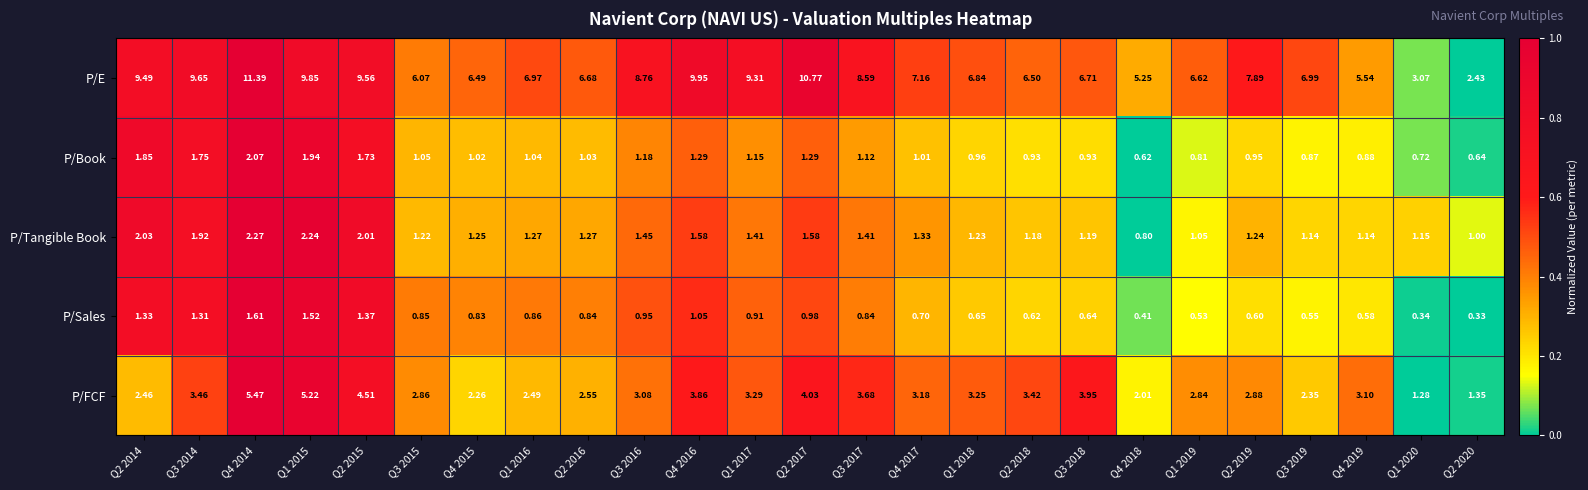

Which series has the largest total across all categories?

P/E